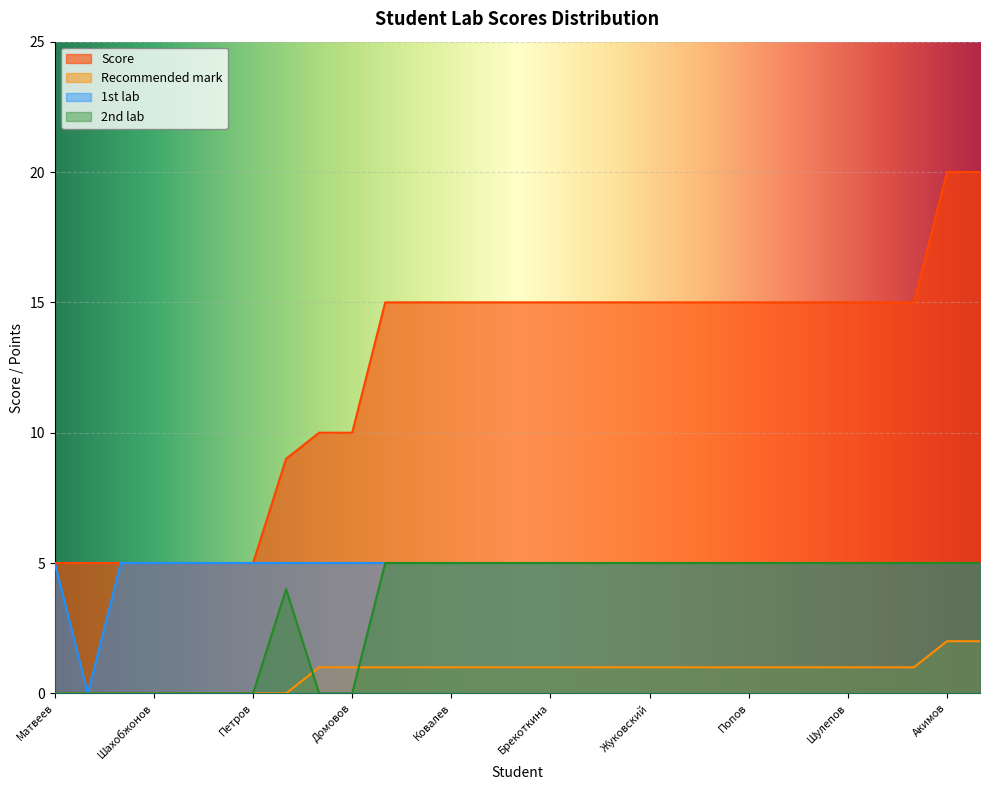

At how many categories does at least one series exceed 7?

22